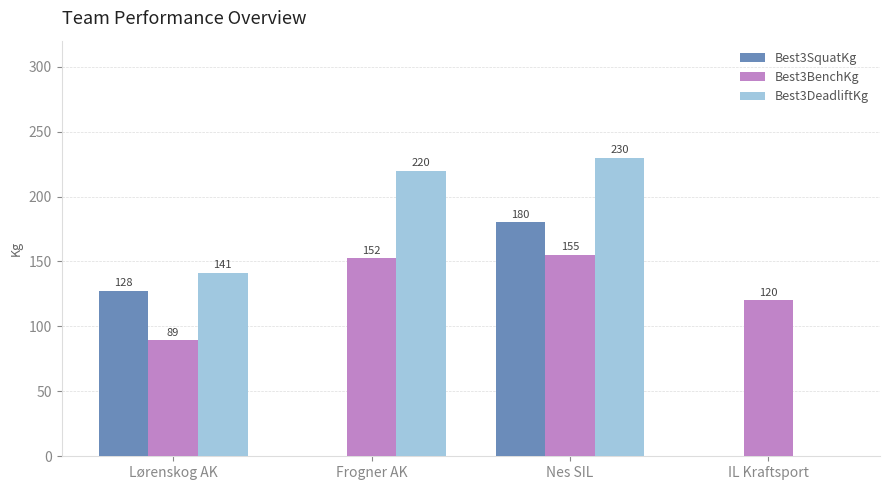

The Best3SquatKg series shows 127.5 at Lørenskog AK. True or false?

True